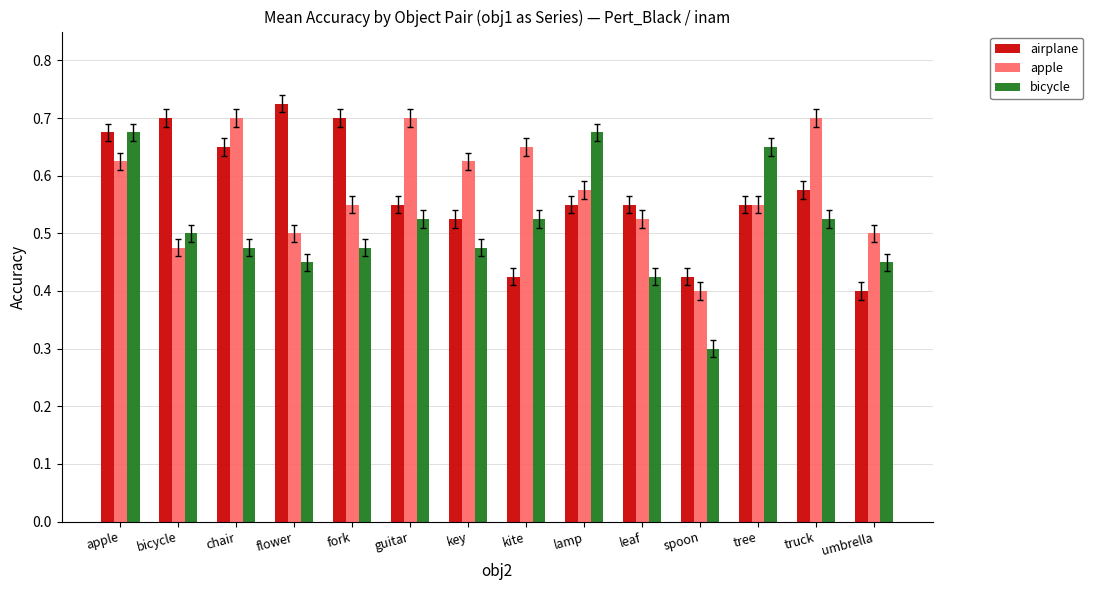

Which series has the largest range (max minus min)?

bicycle